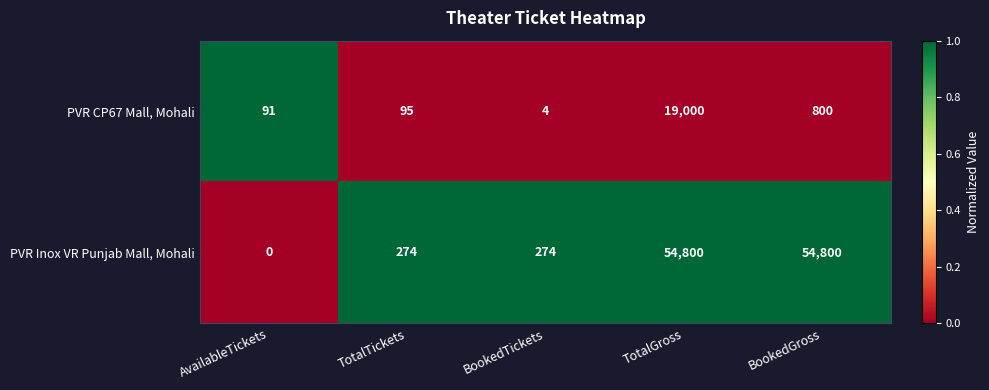

Which category has the lowest value in the PVR CP67 Mall, Mohali series?

BookedTickets